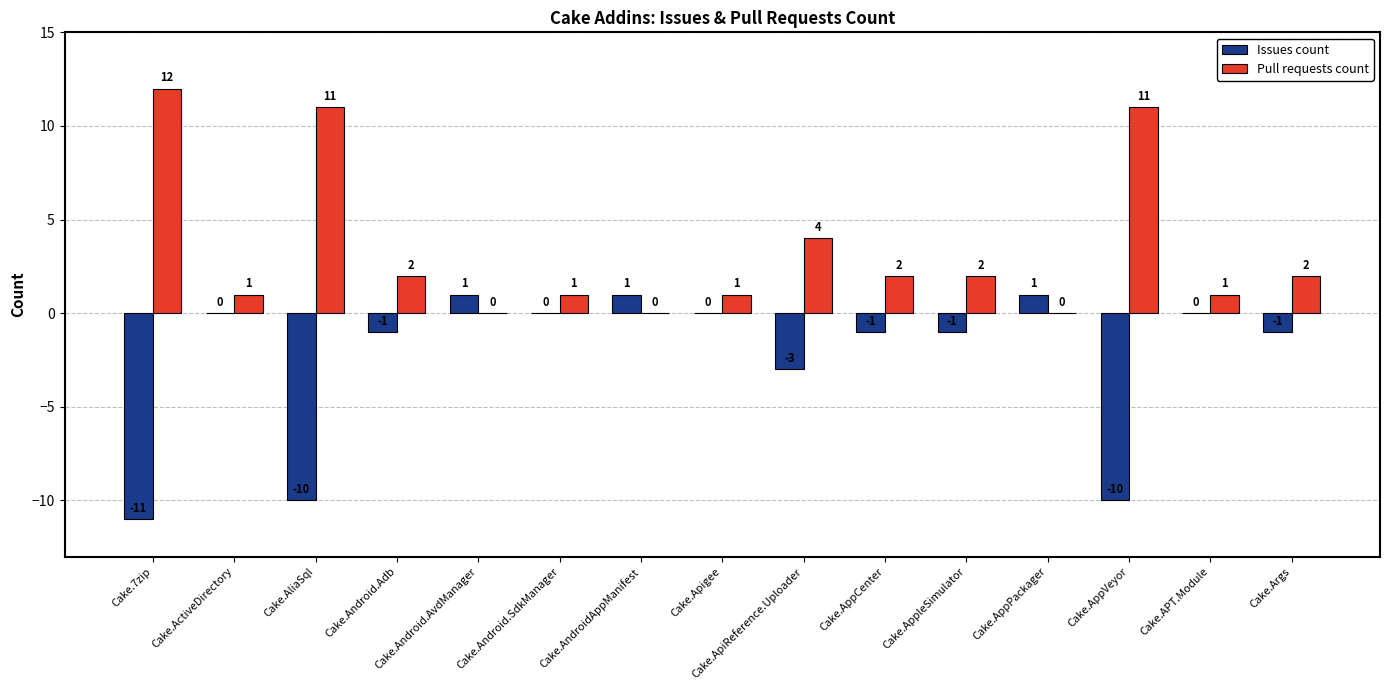

Which series has the largest total across all categories?

Pull requests count